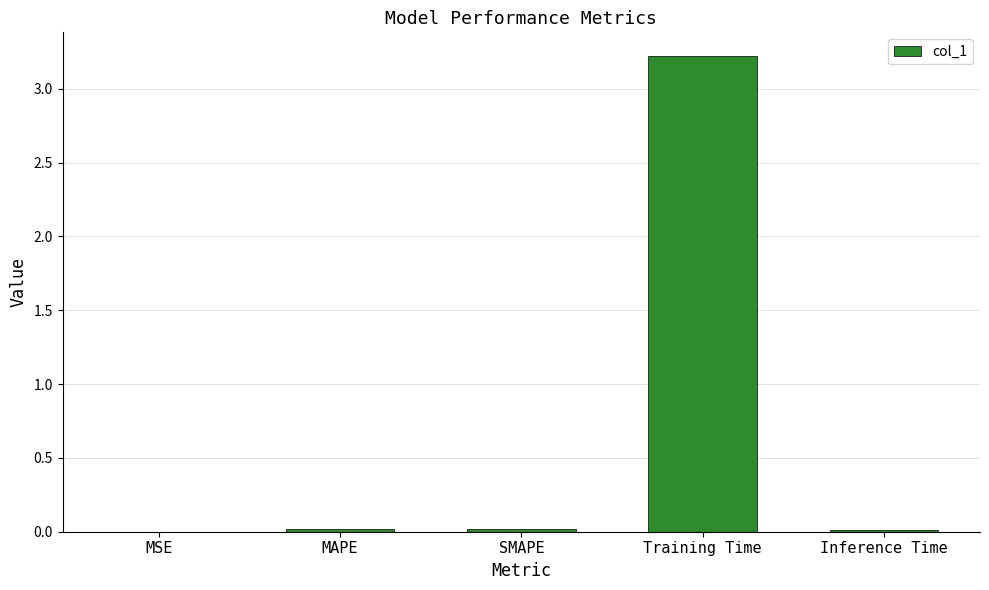

The chart shows a value of 0.0 at MSE. True or false?

True